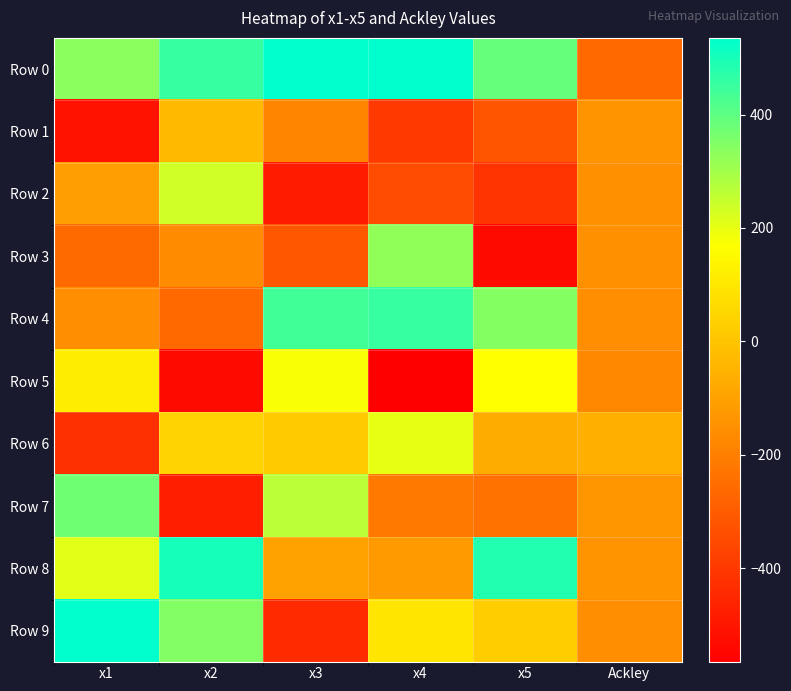

Which series changed the most between x4 and Ackley?

Row 0